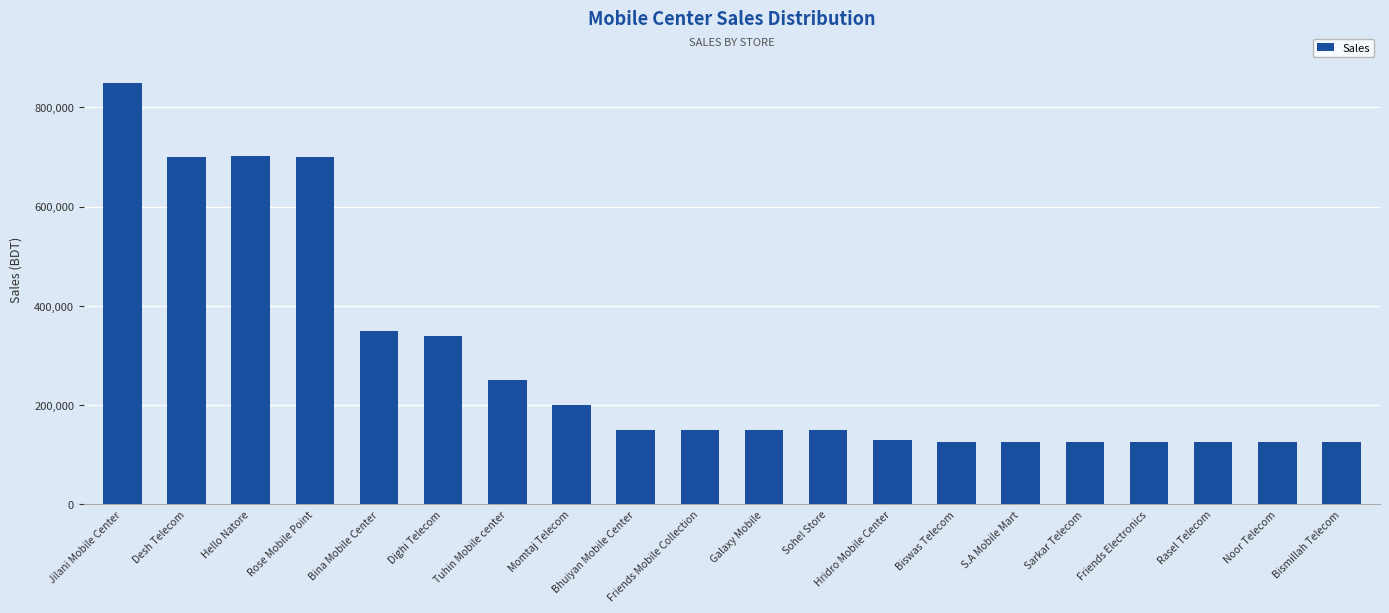

What is the difference between the values at Tuhin Mobile center and Hridro Mobile Center?

120000